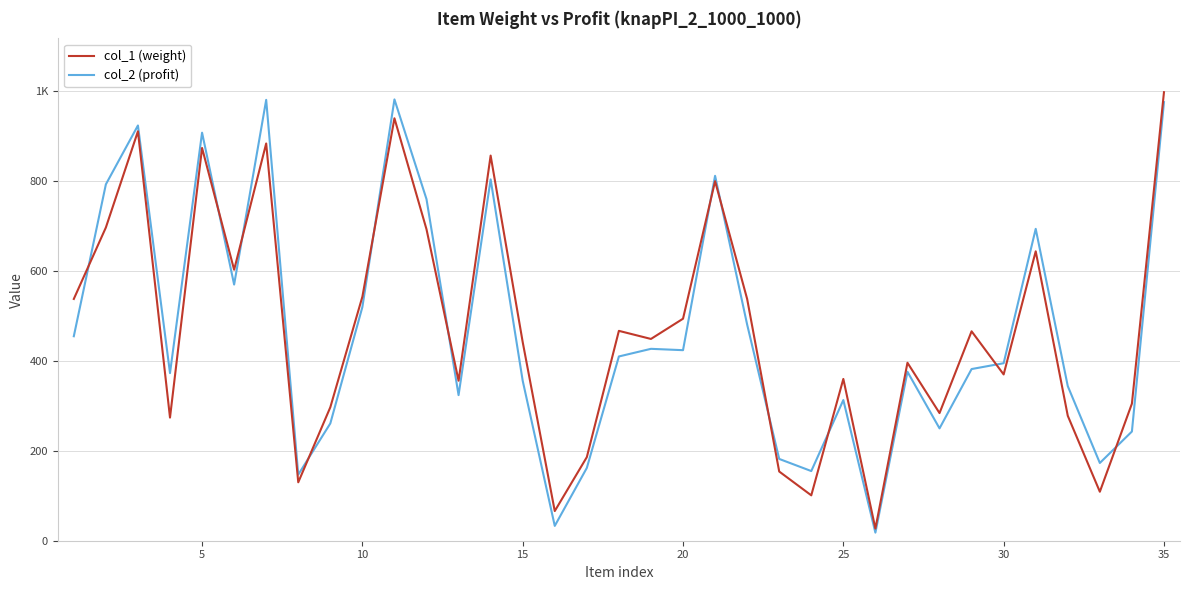

What are all the series names shown in the legend?

col_1 (weight), col_2 (profit)